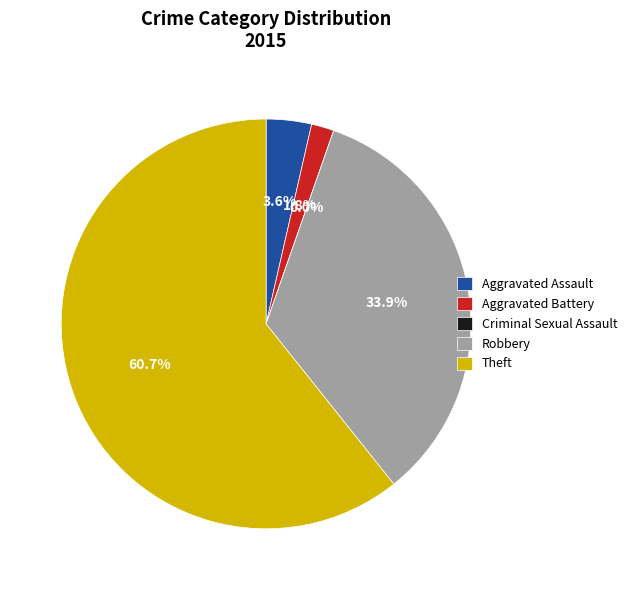

To the nearest percent, what is the difference between the largest and smallest slice percentages?

61%